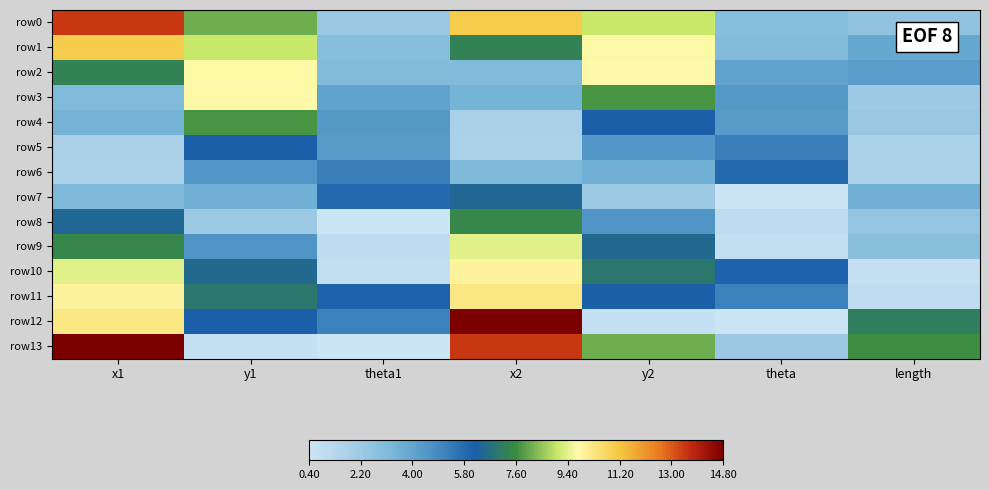

Which series has the widest spread of values?

row12